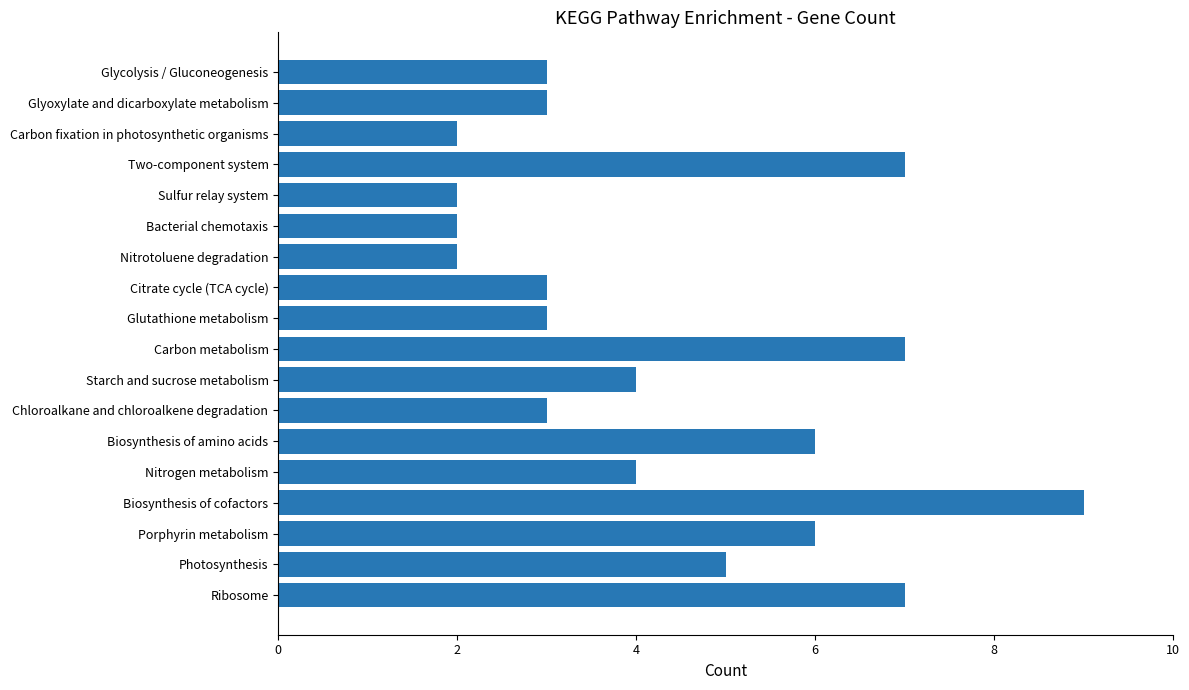

Are the bars horizontal?

Yes